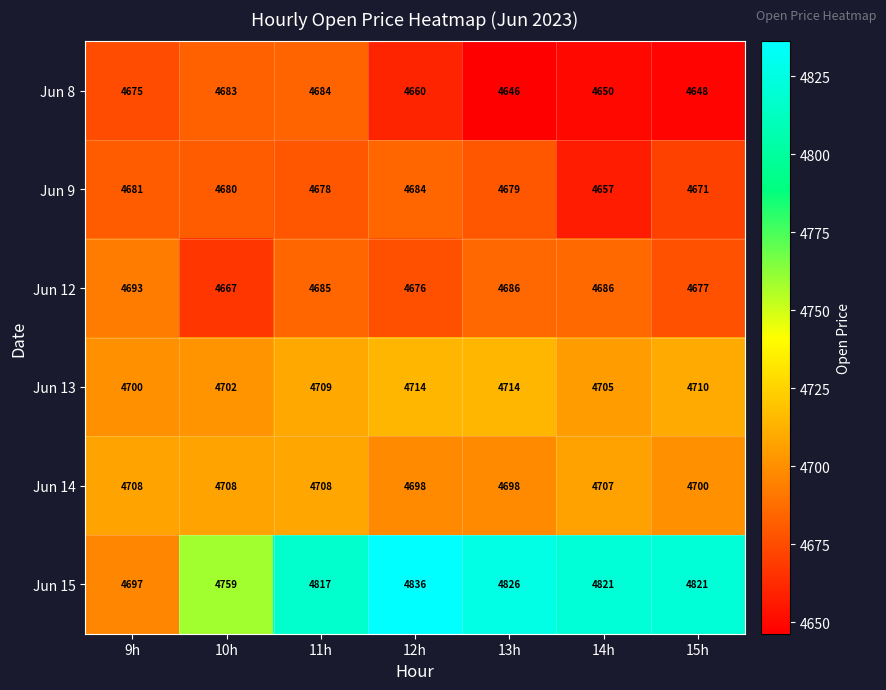

At 12h, list the series in order from largest to smallest.

Jun 15, Jun 13, Jun 14, Jun 9, Jun 12, Jun 8